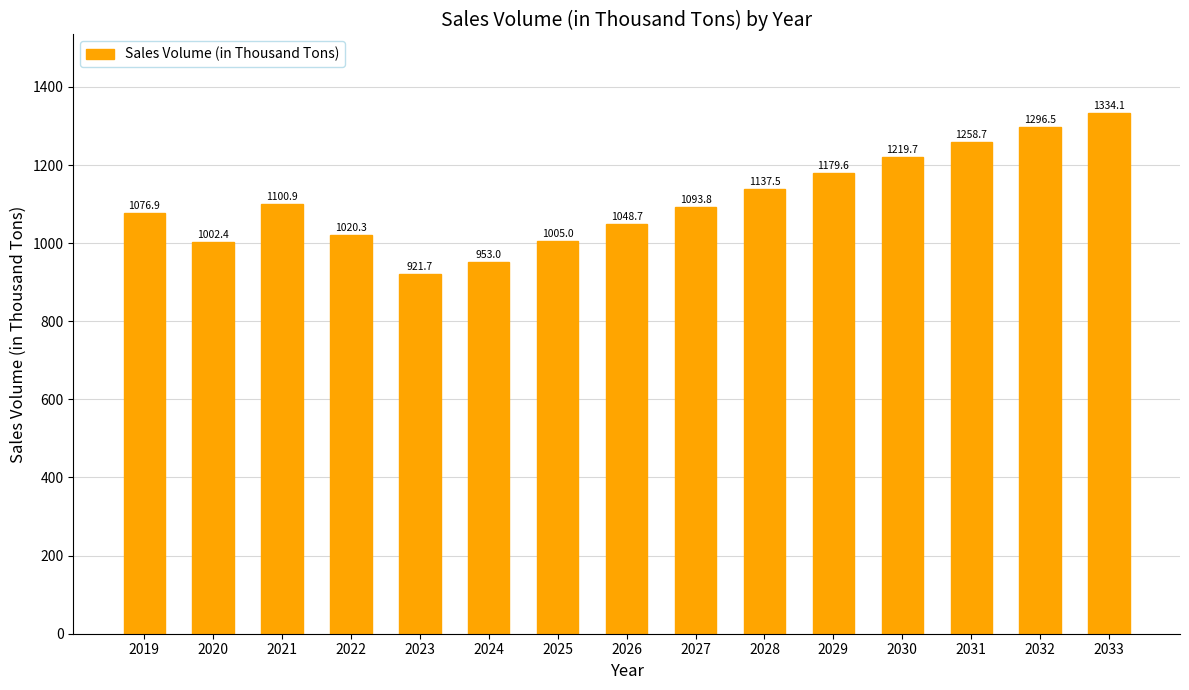

Rank the categories by value from highest to lowest.

2033, 2032, 2031, 2030, 2029, 2028, 2021, 2027, 2019, 2026, 2022, 2025, 2020, 2024, 2023